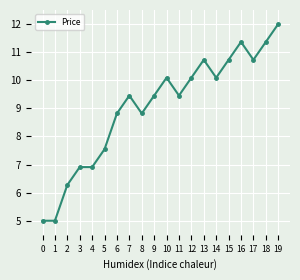

What value does the data have at 11?

9.5